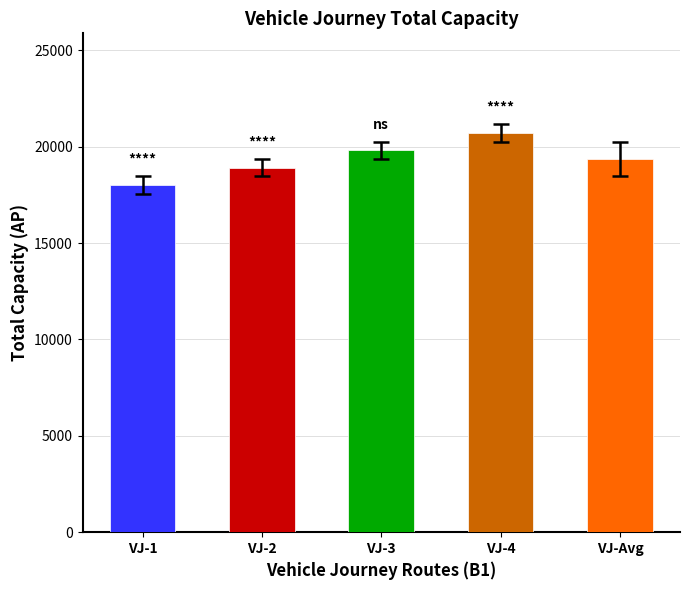

Reading left to right, list all the values displayed in this chart.

18000	18900	19800	20700	19350